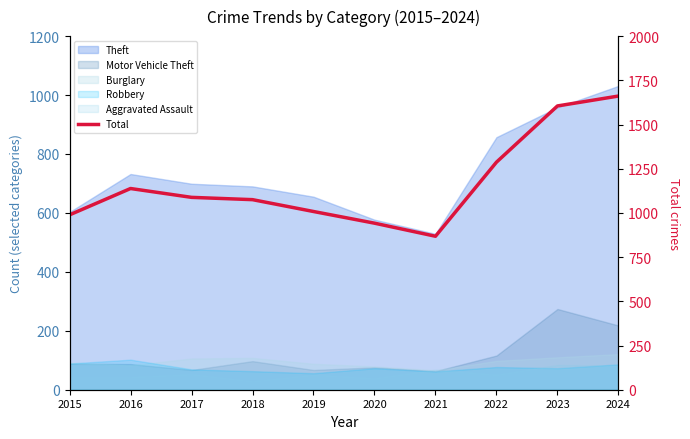

At which label is the value closest to 1264?

2022